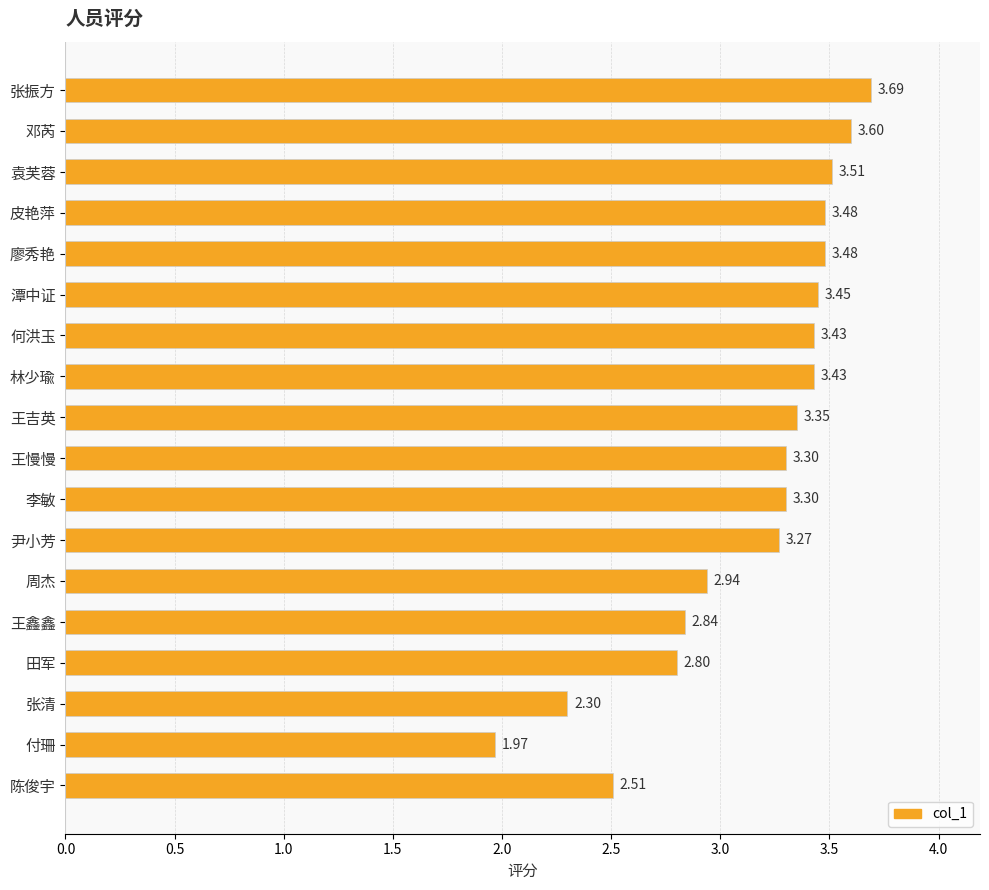

What is the sum of the values at 潭中证 and 周杰?

6.4